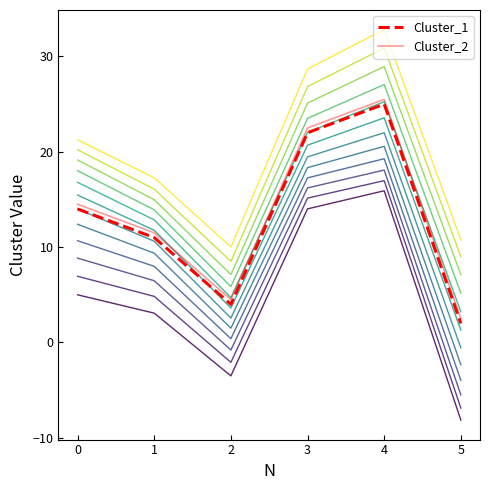

How many data points in Cluster_2 are less than 14?

3